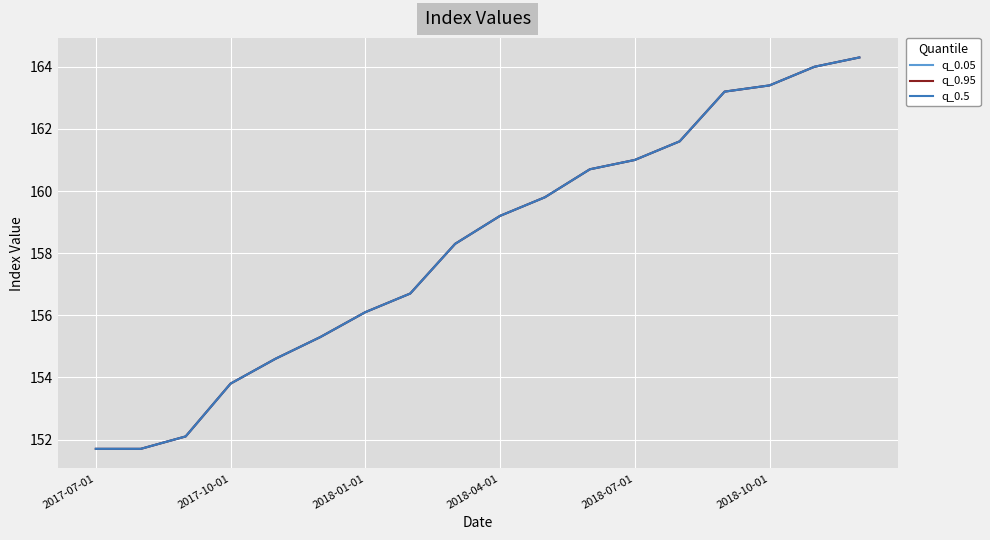

At which category does the chart reach its peak across all series?

17